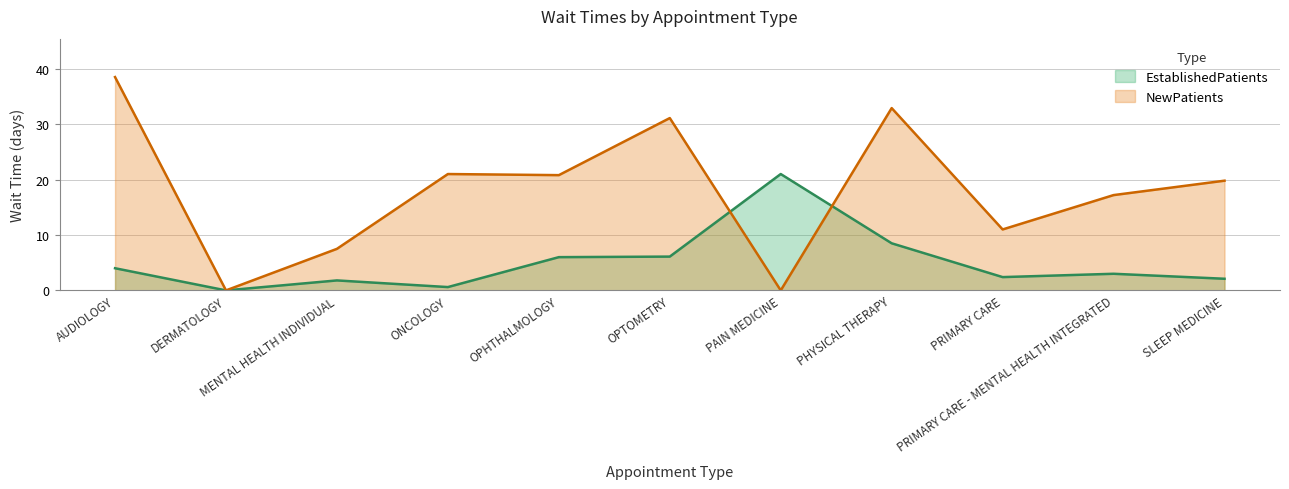

What is the difference between the maximum and minimum values in the NewPatients series?

38.5